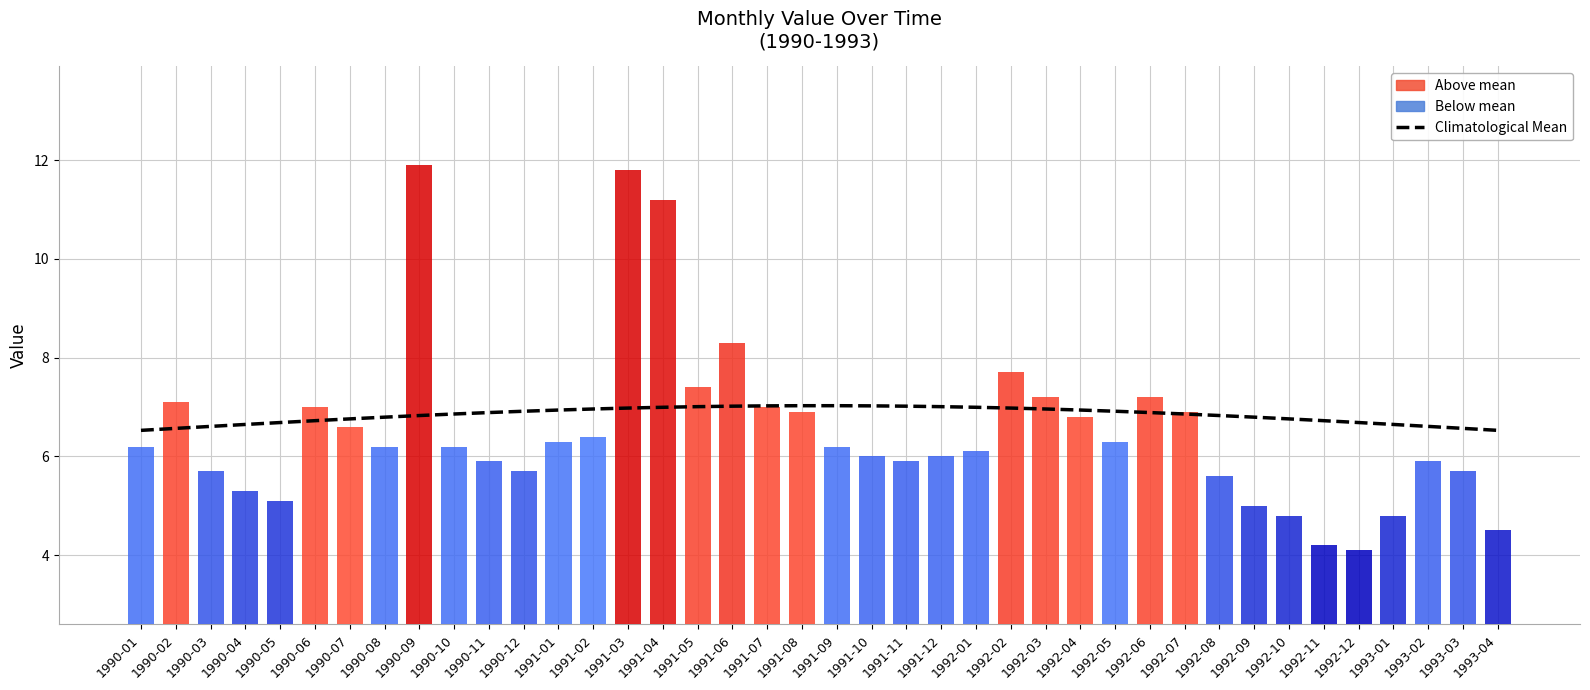

What position from the right is 1991-05?

24